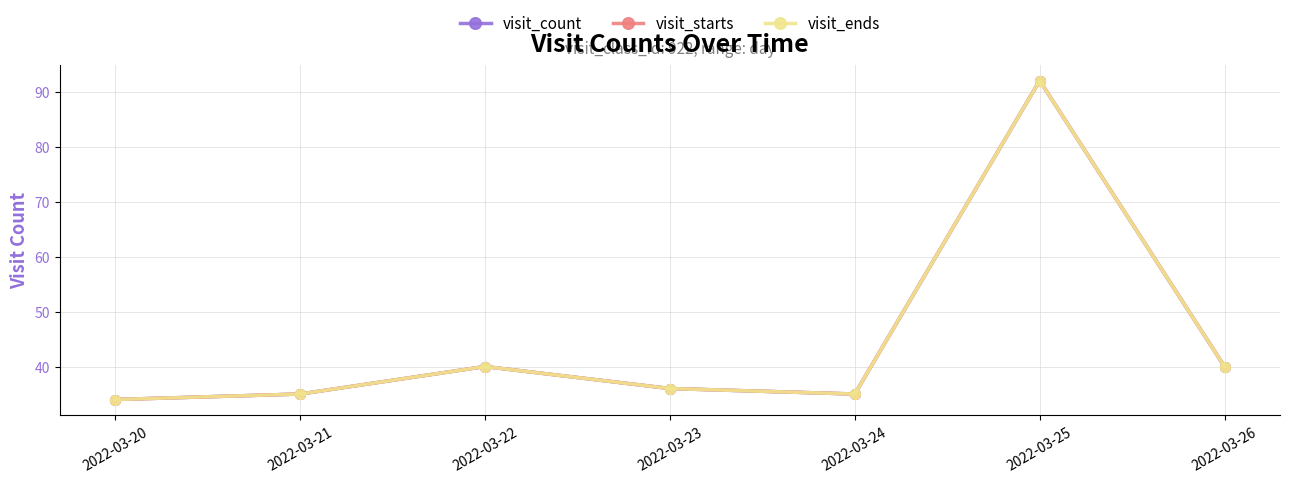

Is this an area chart (filled region under the line)?

No